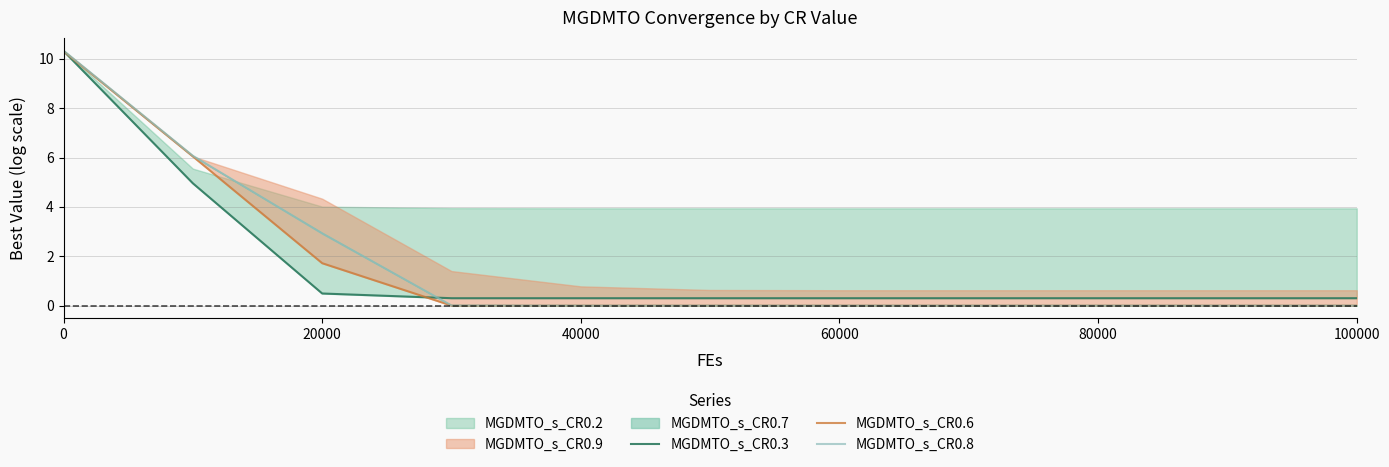

At which label is MGDMTO_s_CR0.8 closest to 5?

20000